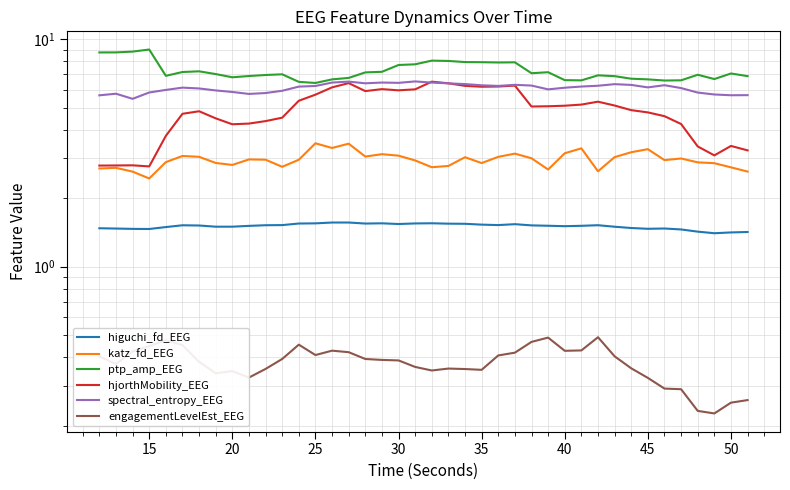

What are all the series names shown in the legend?

higuchi_fd_EEG, katz_fd_EEG, ptp_amp_EEG, hjorthMobility_EEG, spectral_entropy_EEG, engagementLevelEst_EEG